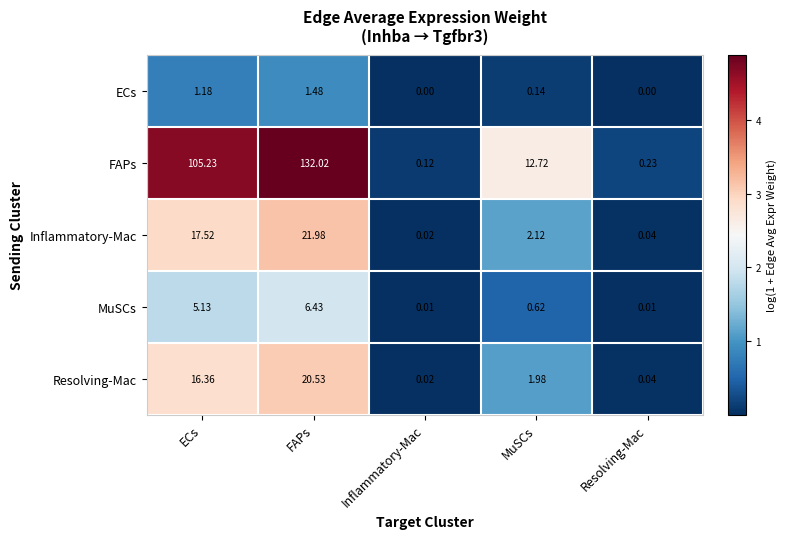

Between ECs and FAPs, which series saw the biggest shift?

FAPs